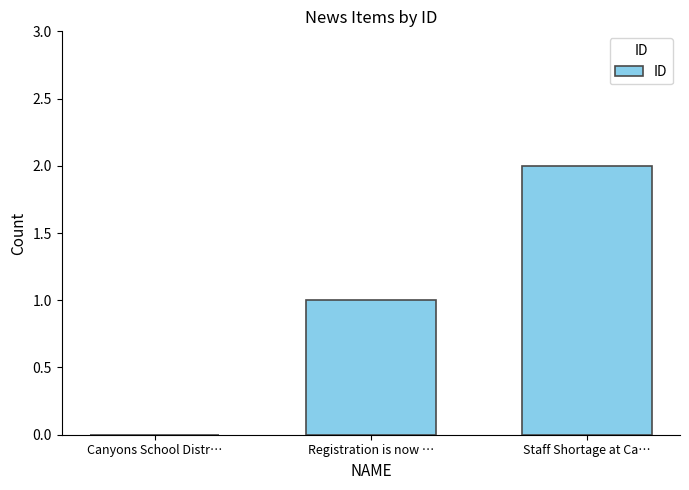

How many categories are shown in the chart?

3